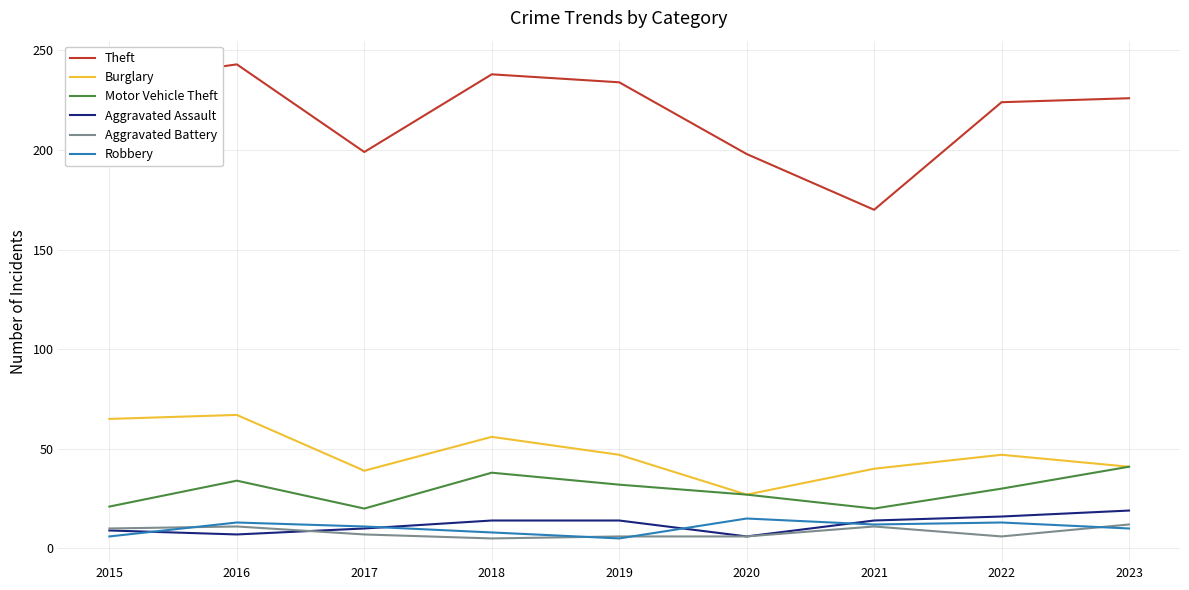

How many values in the Aggravated Assault series are below 14?

4